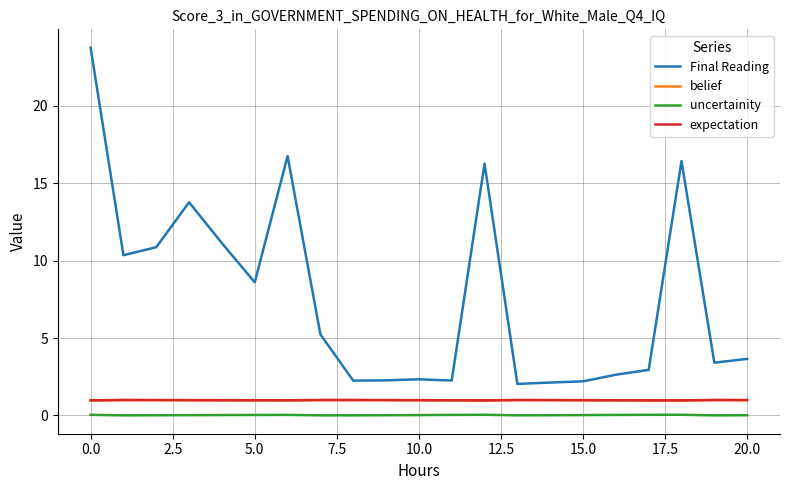

What is the lowest value of the Final Reading series?

2.0